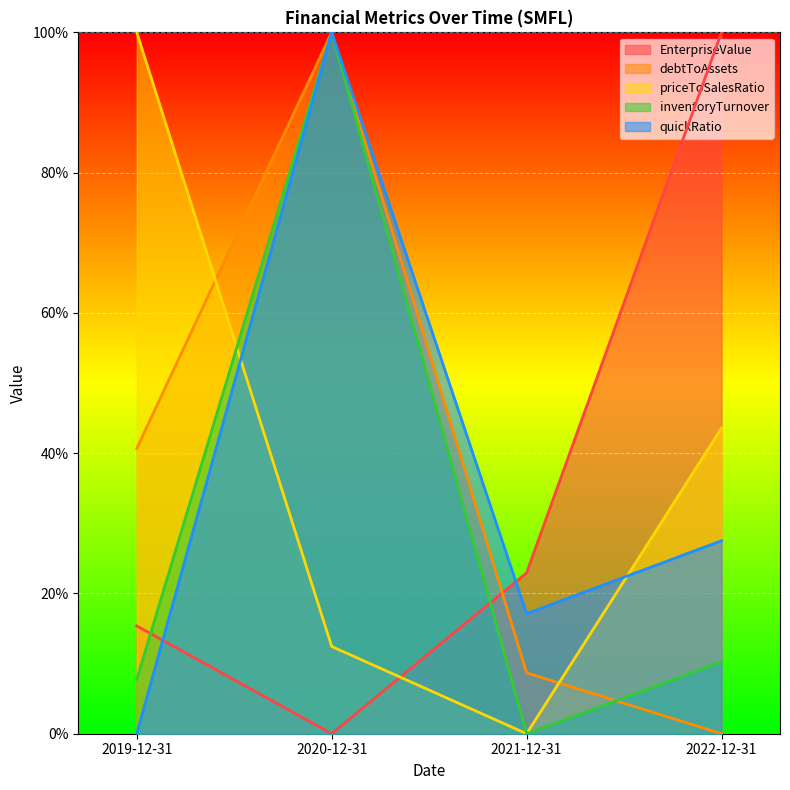

Count the number of categories in the chart.

4